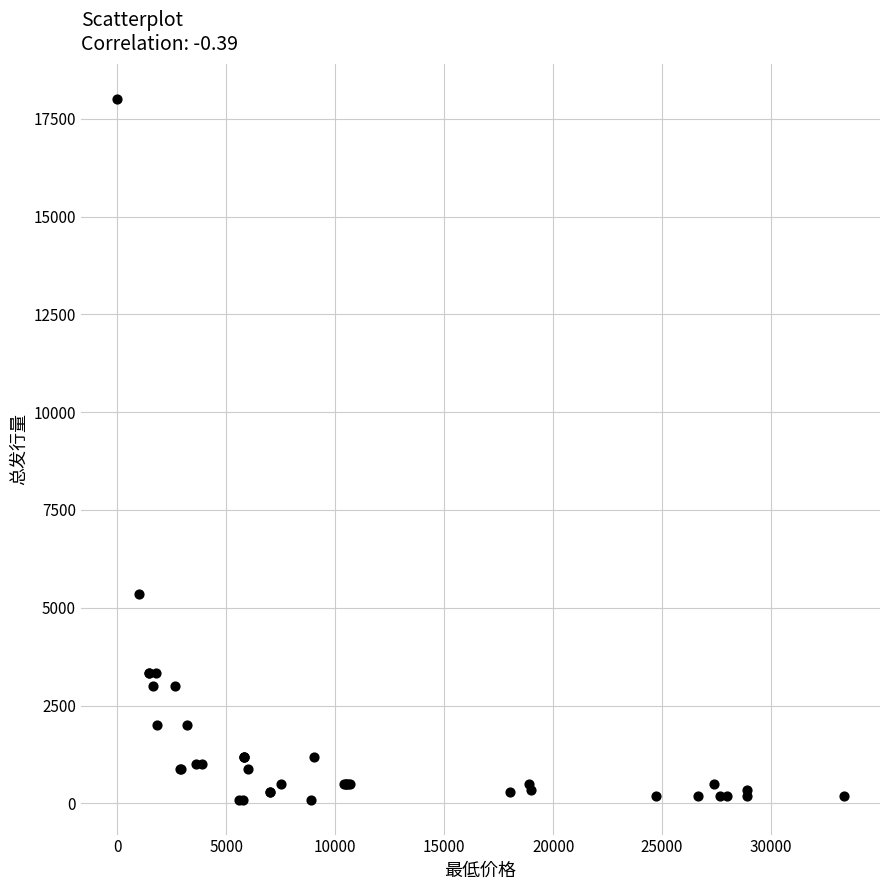

What Y value in the scatter plot is closest to 9050?

5355